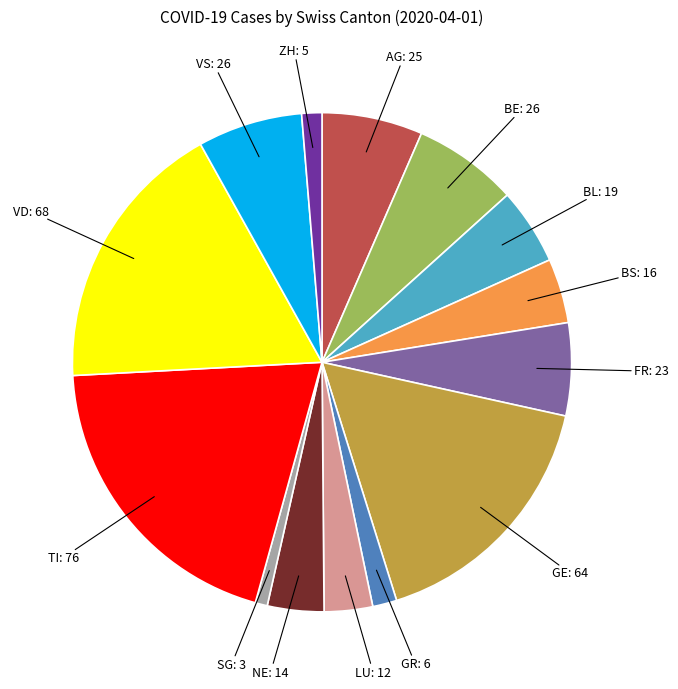

Is there any slice that represents more than half of the pie?

No